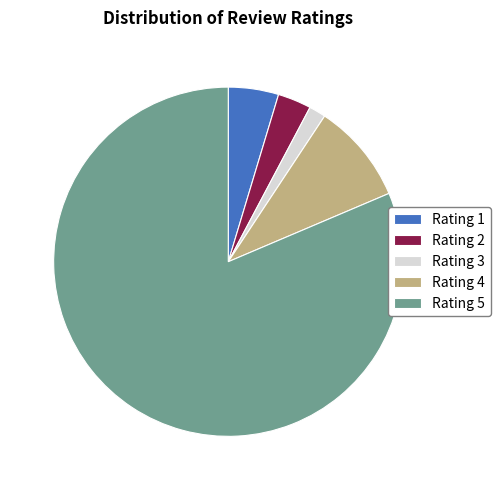

Which slice is the smallest?

Rating 3